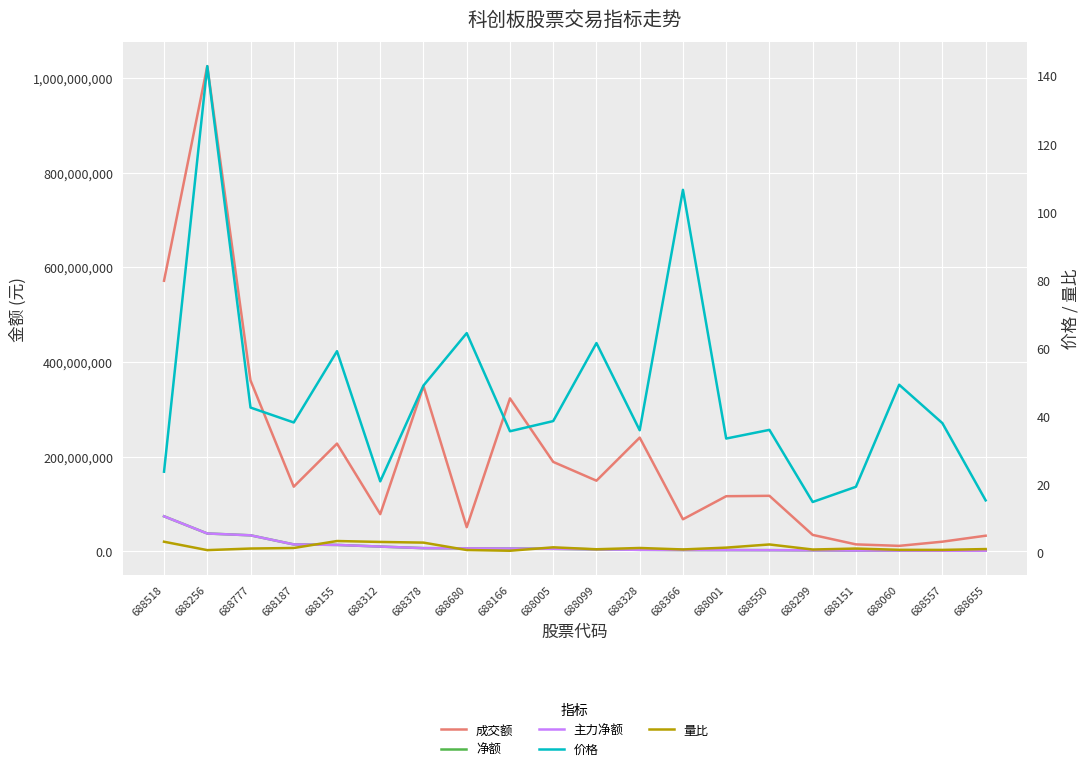

What is the spread (max minus min) of values at 688166?

322807744.5